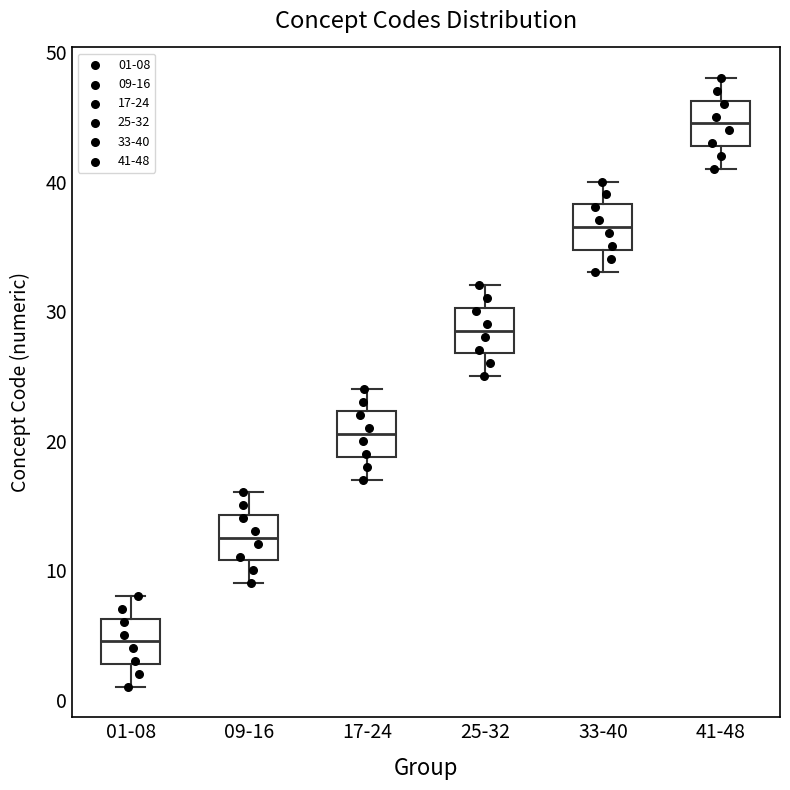

Reading left to right, transcribe this box plot: for each box, give where its median line is, the range the box spans, and where its two whiskers end, as read against the y-axis. The values are not printed on the chart, so give them approximately, as read against the axis.

01-08: median 5, box 3 to 6, whiskers 1 to 8
09-16: median 13, box 11 to 14, whiskers 9 to 16
17-24: median 21, box 19 to 22, whiskers 17 to 24
25-32: median 29, box 27 to 30, whiskers 25 to 32
33-40: median 37, box 35 to 38, whiskers 33 to 40
41-48: median 45, box 43 to 46, whiskers 41 to 48